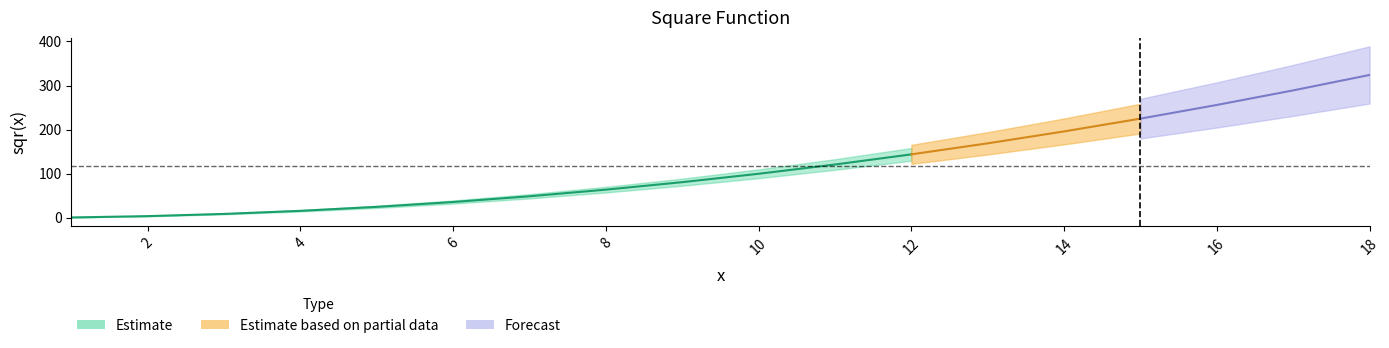

Is this an area chart (filled region under the line)?

No